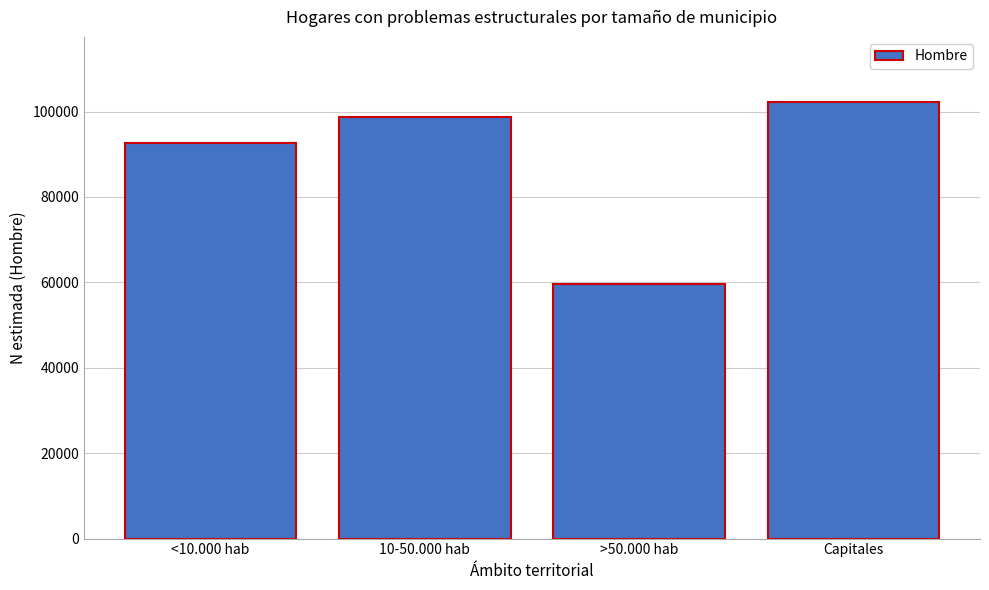

Reading left to right, extract all data points from this chart.

<10.000 hab=92572	10-50.000 hab=98763	>50.000 hab=59666	Capitales=102172